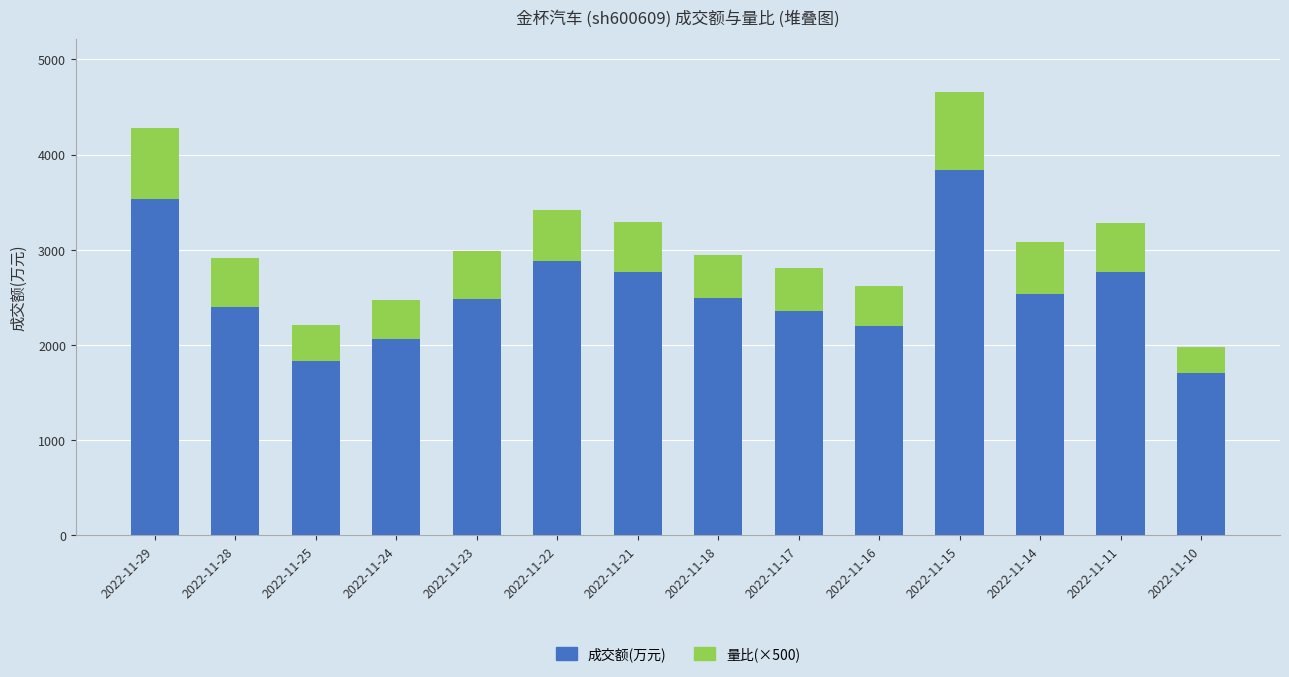

What is the lowest value of the 成交额(万元) series?

1699